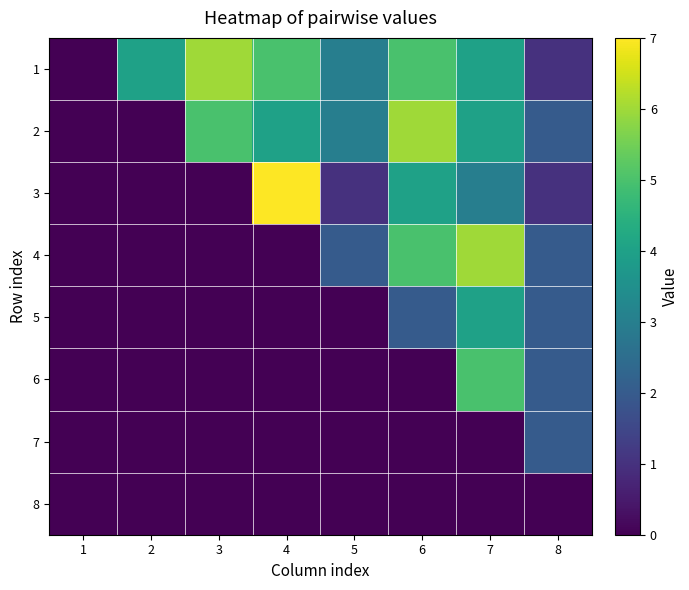

Between 7 and 3, which is larger?

3